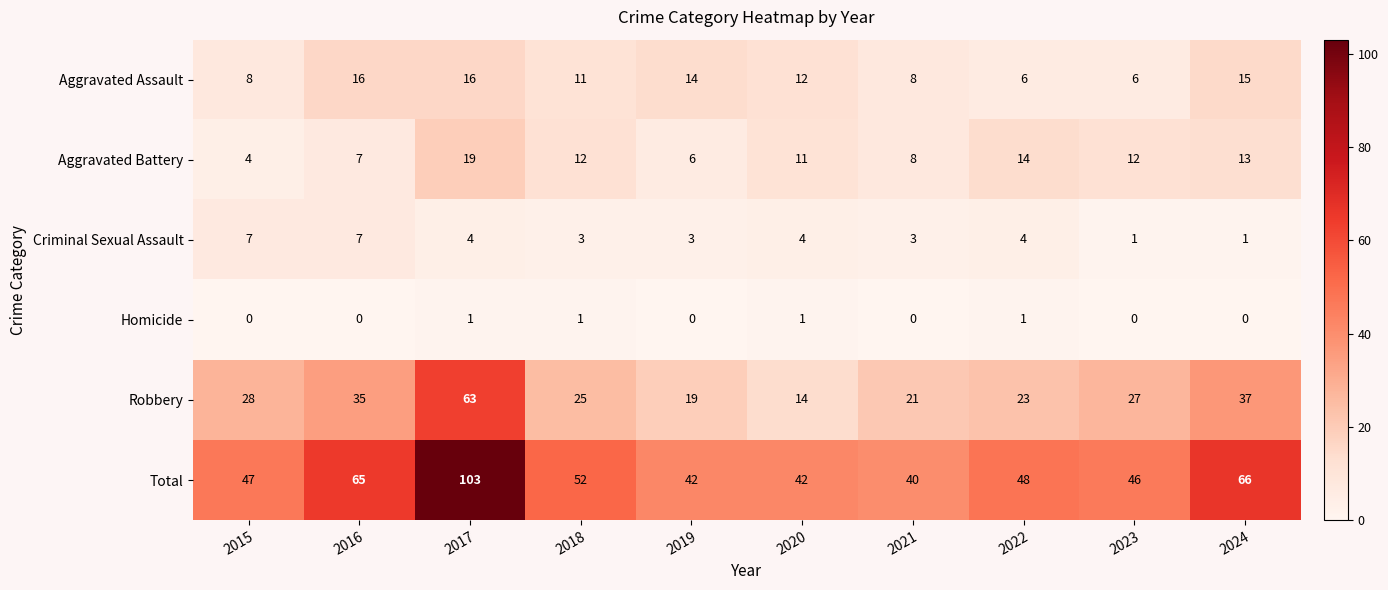

What is the sum of all Criminal Sexual Assault values?

37